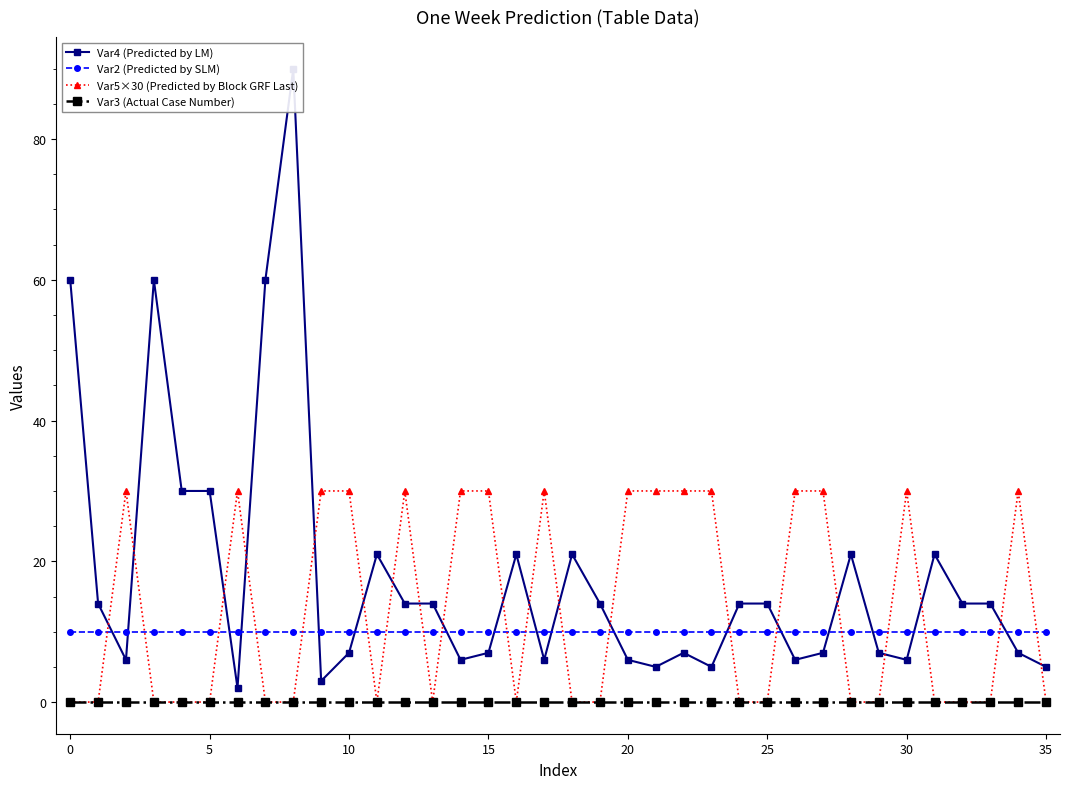

What is the average value of the Var2 (Predicted by SLM) series?

10